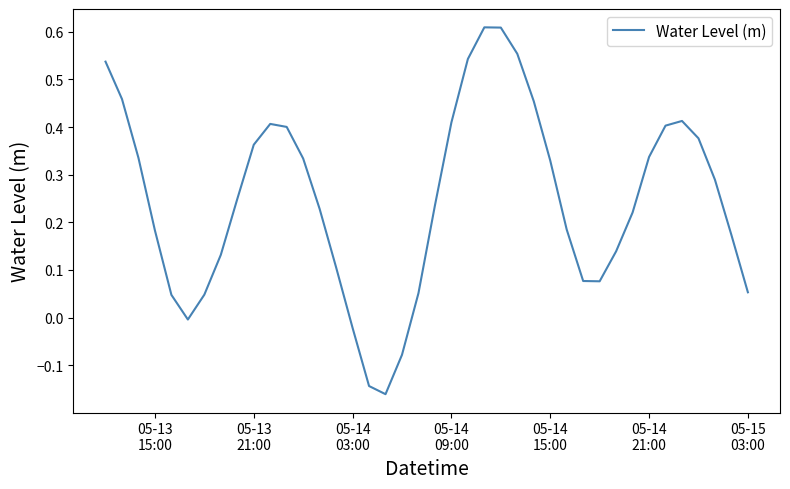

What is the difference between the maximum and minimum values?

0.8